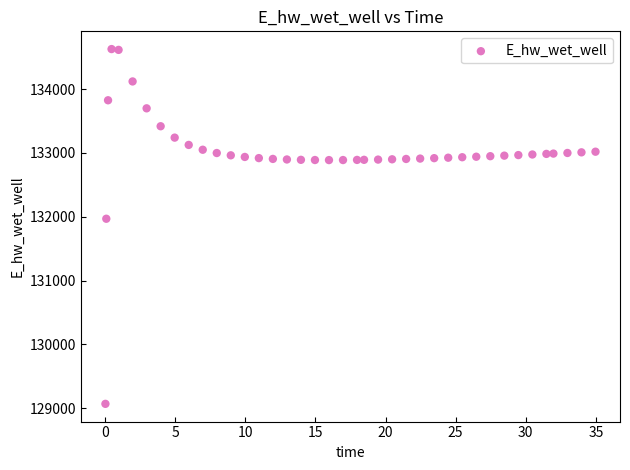

What Y value in the scatter plot is closest to 131849?

131969.9